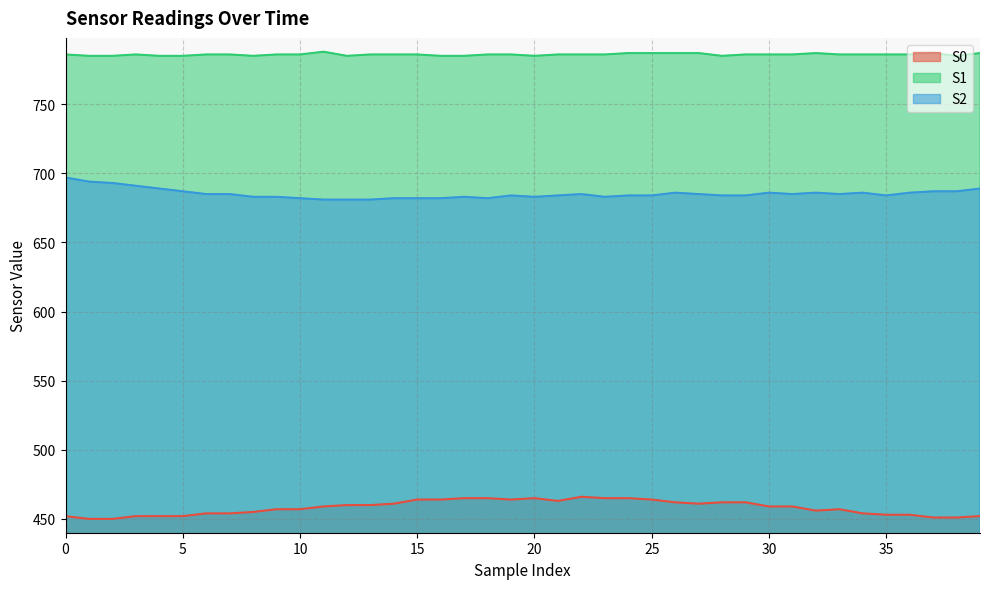

Is the value of S1 at 6 greater than the value of S2 at 19?

Yes